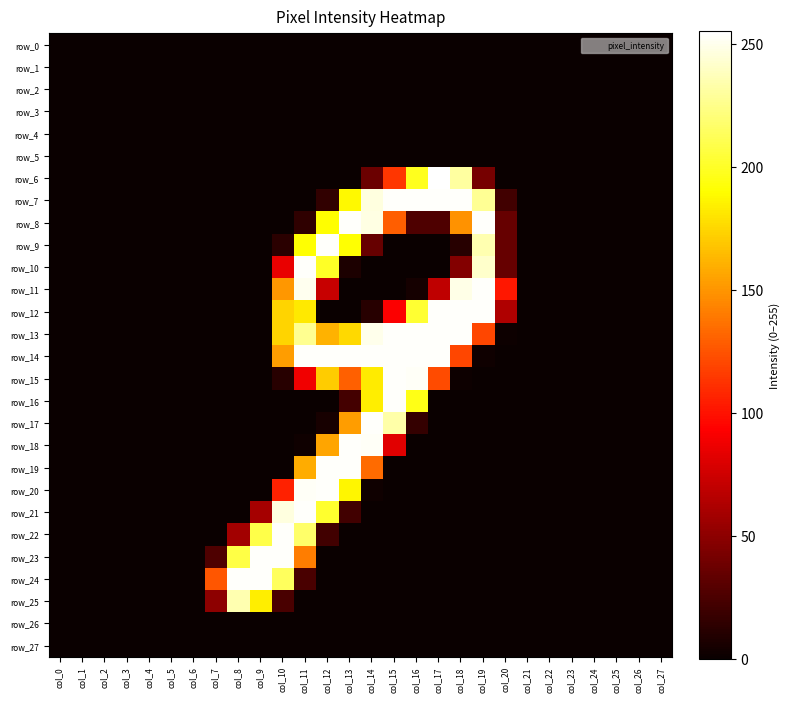

What is the spread (max minus min) of values at col_9?

254